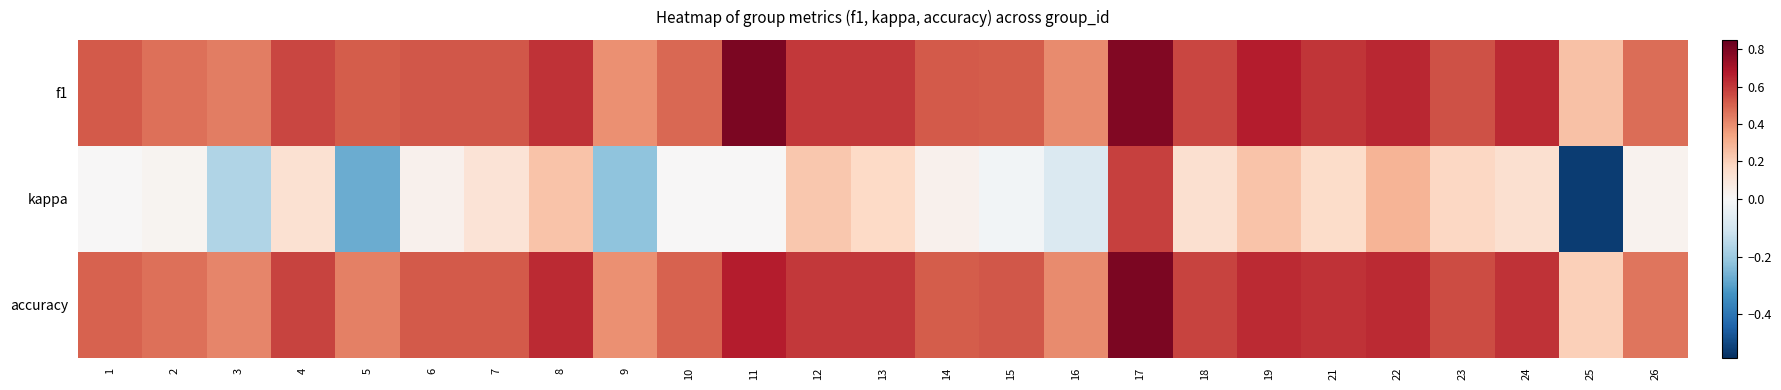

Reading left to right, transcribe all the data shown in this chart.

f1: 1=0.5	2=0.5	3=0.4	4=0.6	5=0.5	6=0.5	7=0.5	8=0.6	9=0.4	10=0.5	11=0.8	12=0.6	13=0.6	14=0.5	15=0.5	16=0.4	17=0.8	18=0.6	19=0.7	21=0.6	22=0.6	23=0.5	24=0.6	25=0.2	26=0.5
kappa: 1=0.0	2=0.0	3=-0.2	4=0.1	5=-0.3	6=0.0	7=0.1	8=0.2	9=-0.2	10=0.0	11=0.0	12=0.2	13=0.2	14=0.0	15=-0.0	16=-0.1	17=0.6	18=0.1	19=0.2	21=0.2	22=0.3	23=0.2	24=0.1	25=-0.5	26=0.0
accuracy: 1=0.5	2=0.5	3=0.4	4=0.6	5=0.4	6=0.5	7=0.5	8=0.6	9=0.4	10=0.5	11=0.7	12=0.6	13=0.6	14=0.5	15=0.5	16=0.4	17=0.8	18=0.6	19=0.6	21=0.6	22=0.6	23=0.6	24=0.6	25=0.2	26=0.5